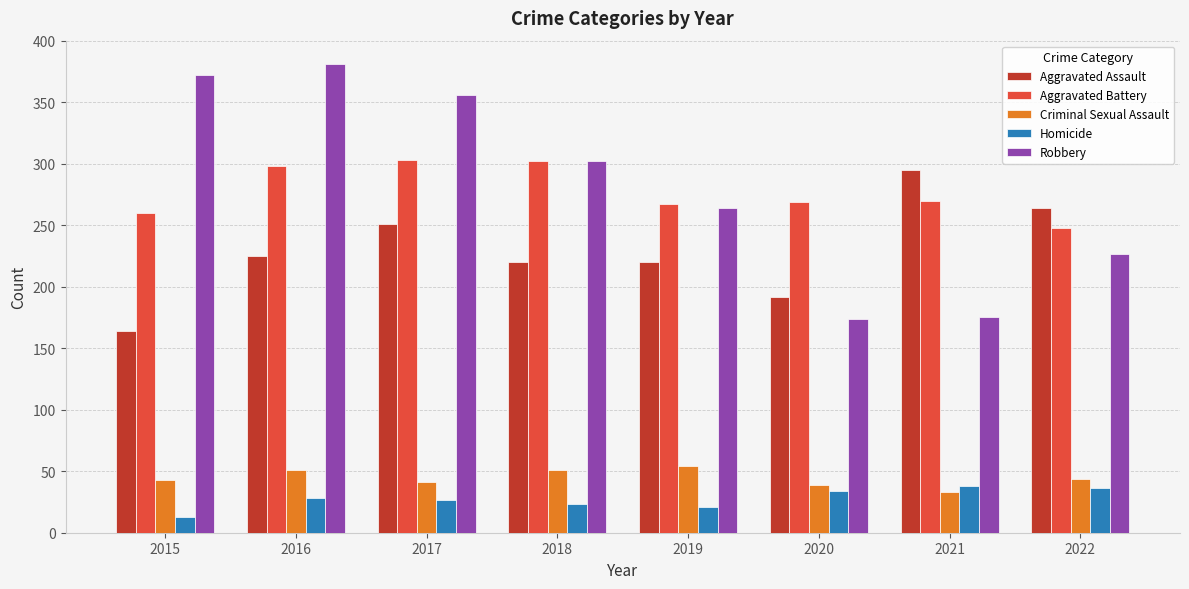

What is the difference between the maximum and second lowest values in the Aggravated Battery series?

43